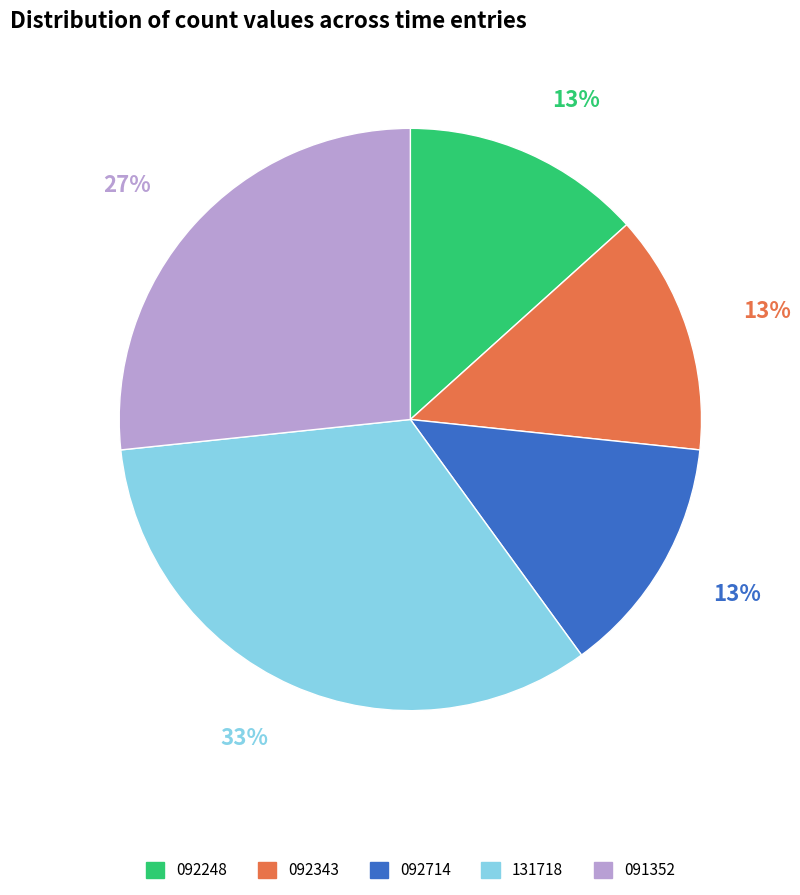

To the nearest percent, what is the average slice percentage?

20%